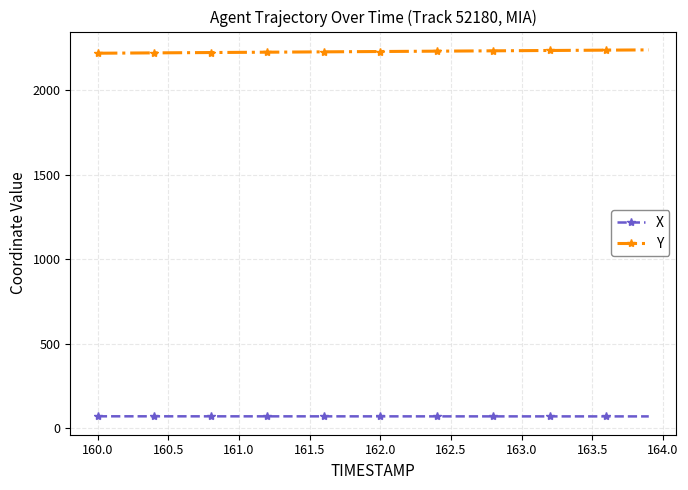

What is the average value of the Y series?

2229.4